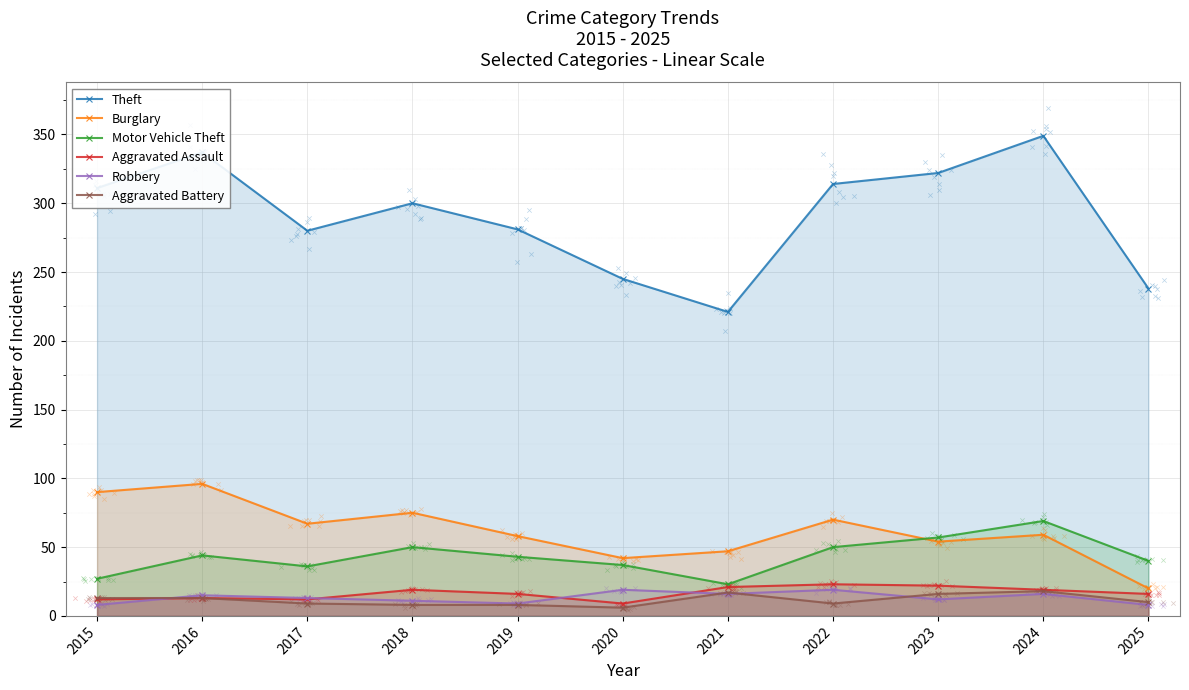

Which series contains the highest Y value?

Theft